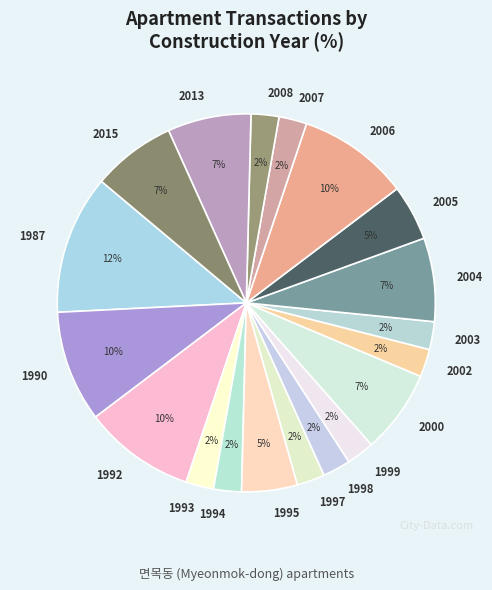

Count the number of slices in the pie.

19